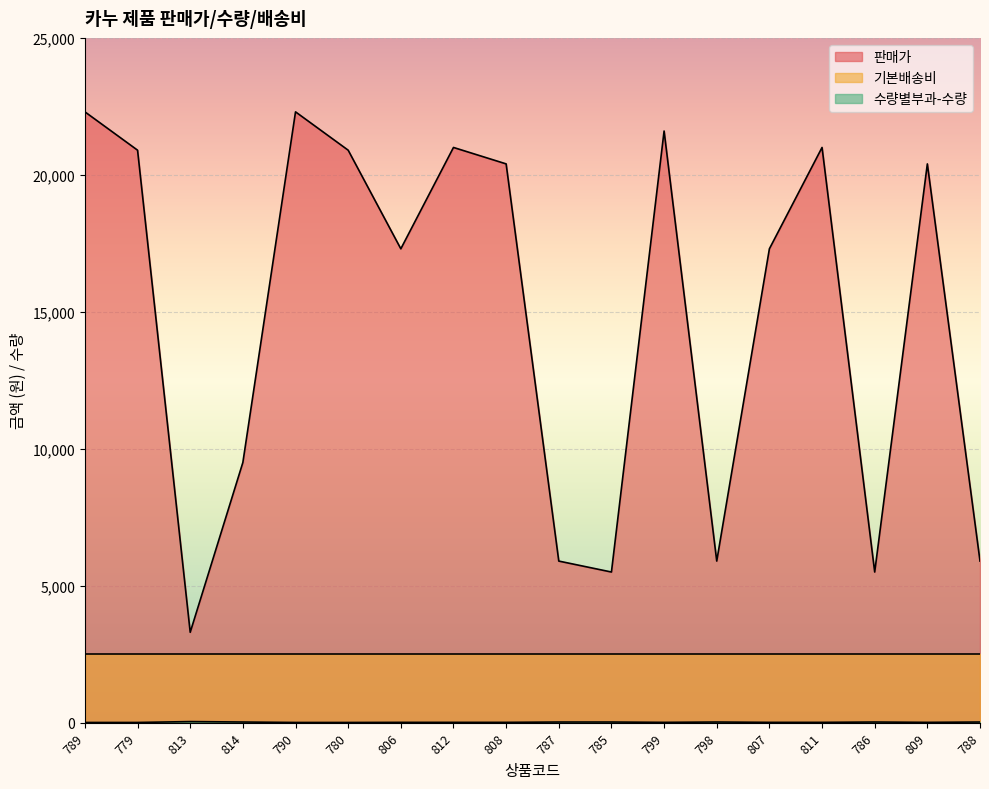

Which series has the largest range (max minus min)?

판매가